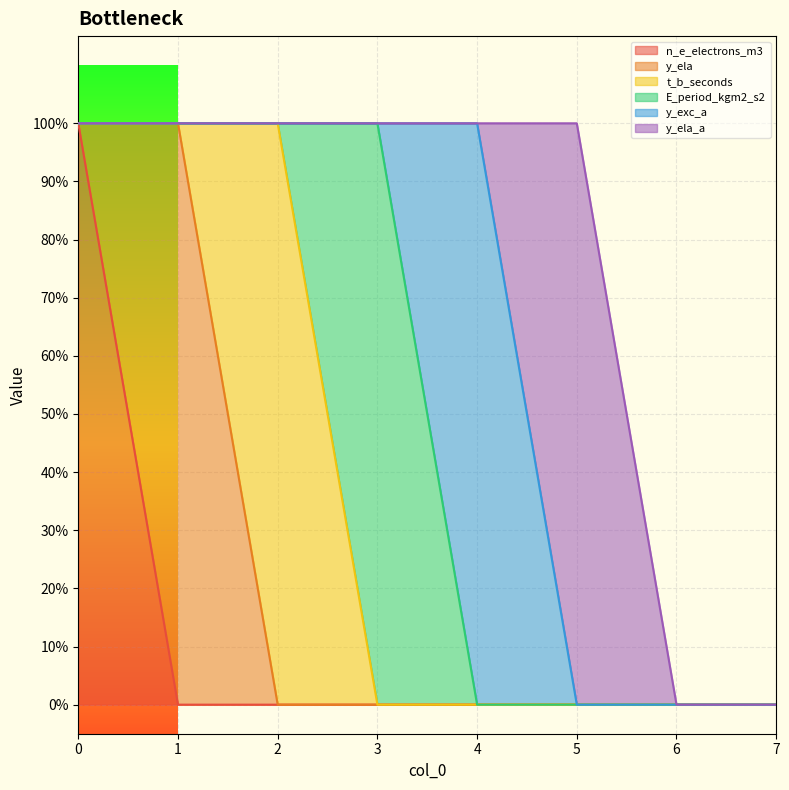

Where is the first local maximum for t_b_seconds?

2